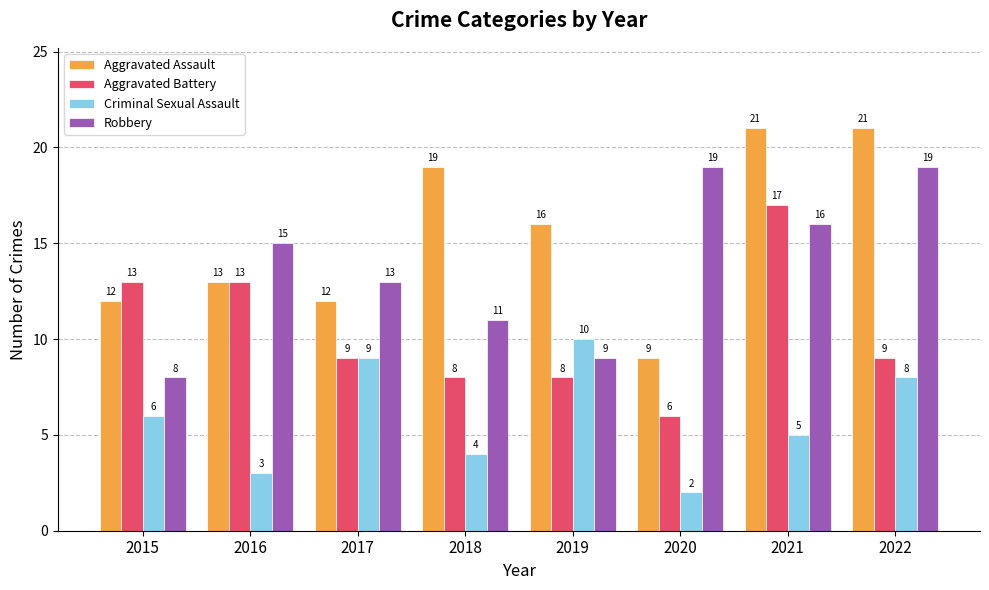

What is the value of the Robbery bar at the 6th from the left?

19